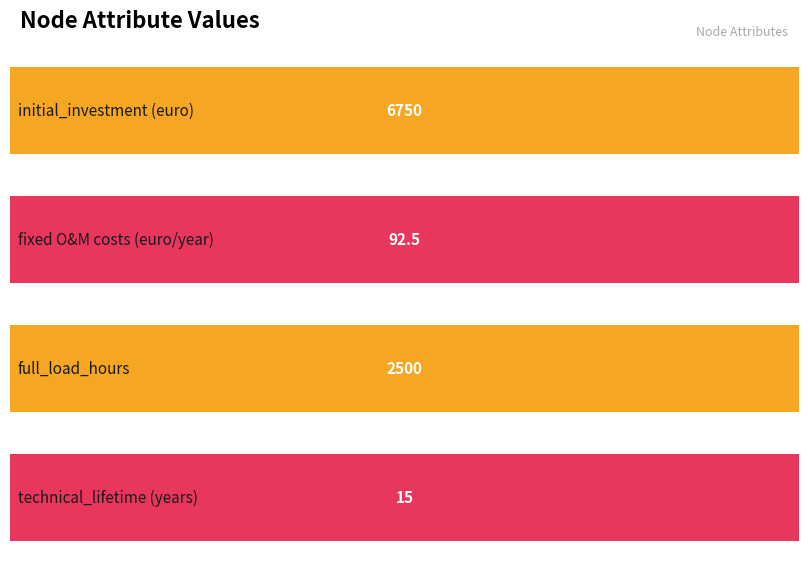

Between initial_investment and technical_lifetime, which is larger?

initial_investment